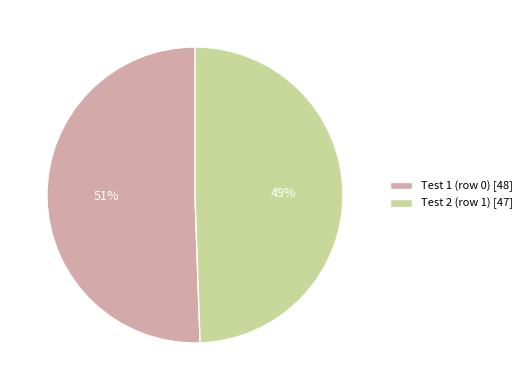

What percentage is the Test 1 (row 0) slice, to the nearest percent?

51%